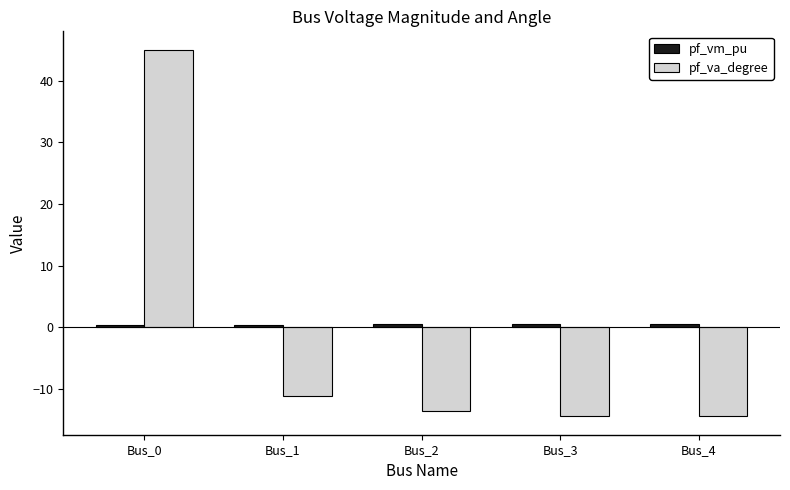

Read the pf_va_degree value at Bus_3.

-14.4